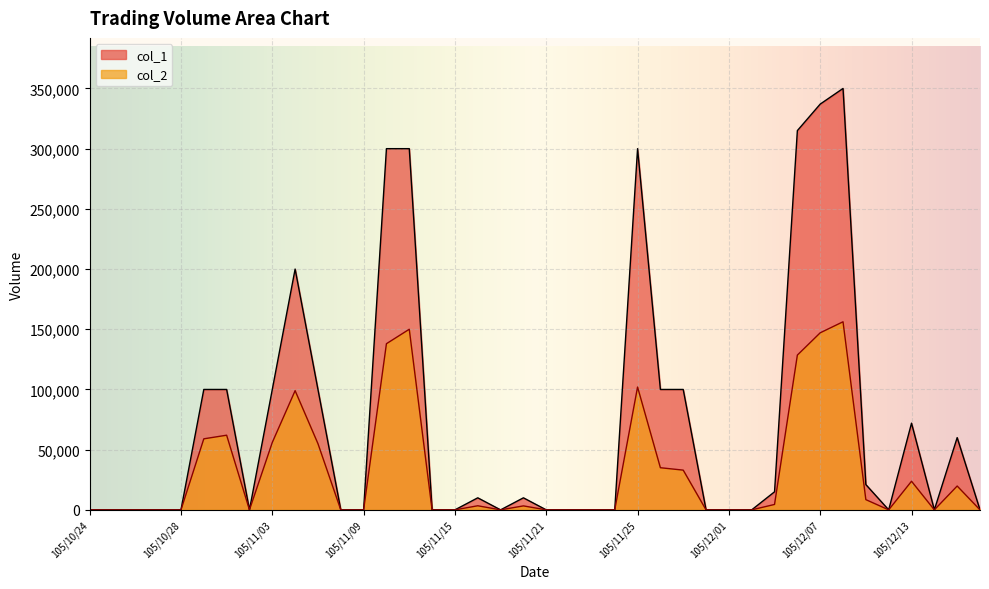

List the series in order of their peak value, lowest first.

col_2, col_1